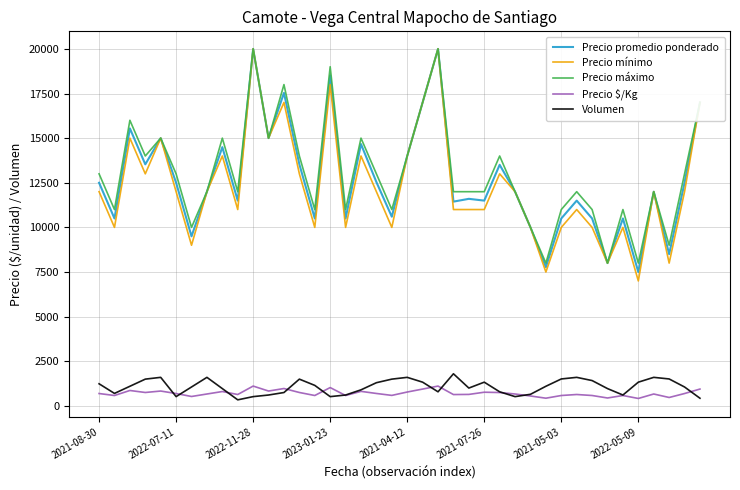

Which series has the widest spread of values?

Precio mínimo